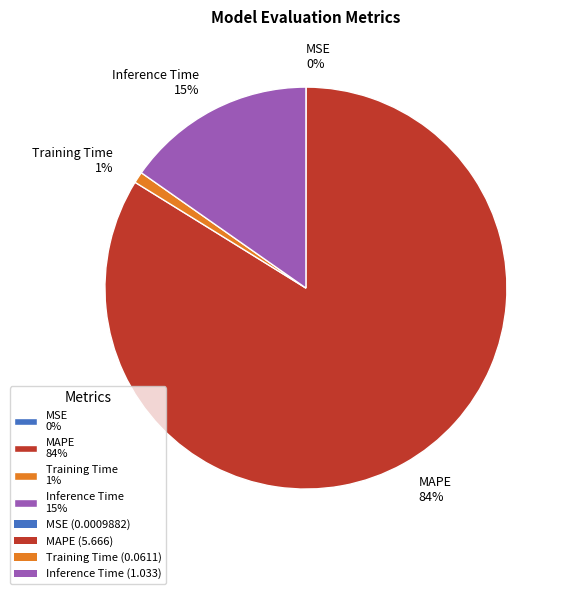

To the nearest percent, what is the difference between the largest and smallest slice percentages?

84%